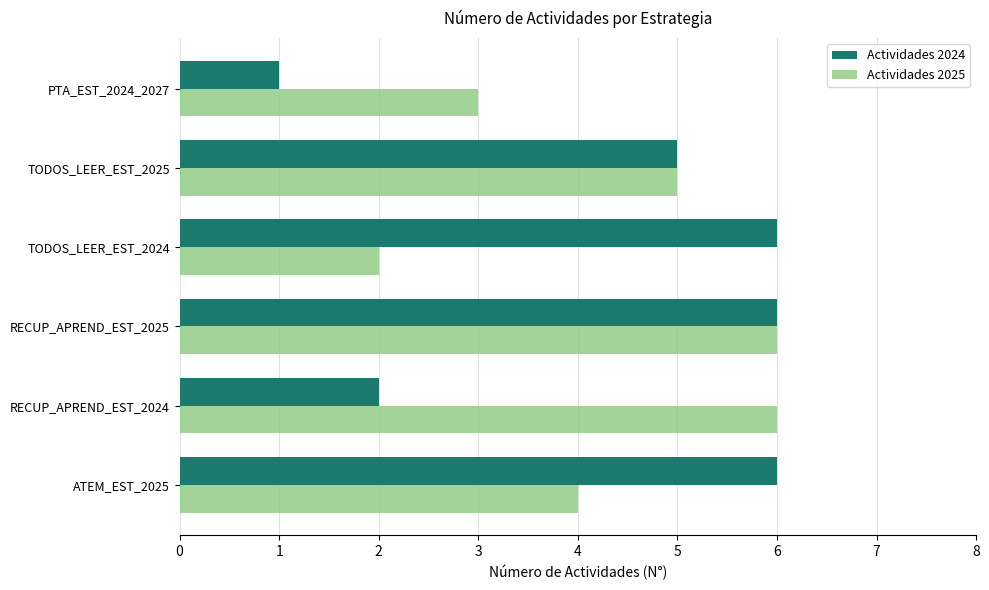

The value of Actividades 2025 at RECUP_APREND_EST_2025 is 11. True or false?

False